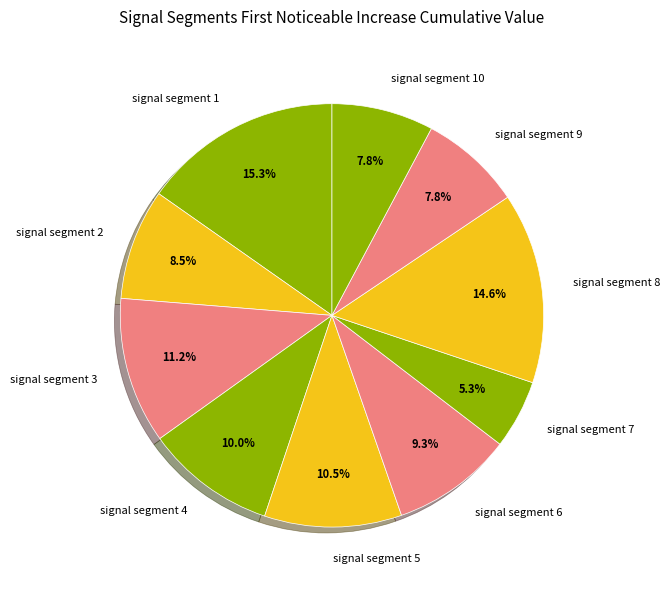

Which slice is the largest?

signal segment 1